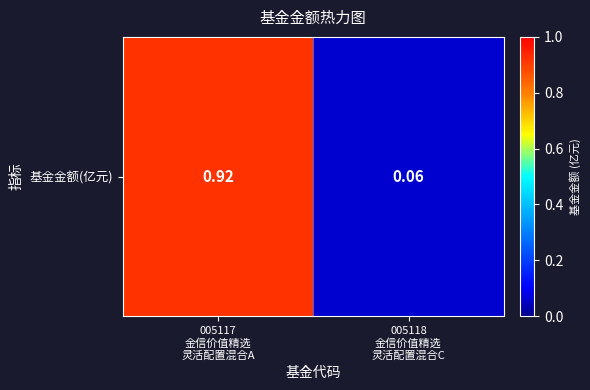

What is the greatest value displayed?

0.9